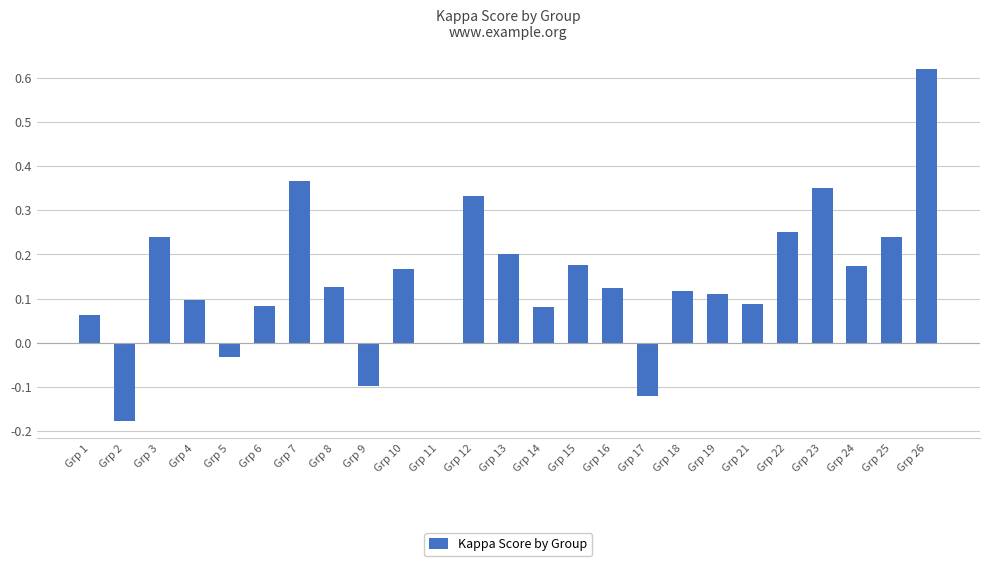

True or false: the data shows 0.6 at Grp 7.

False